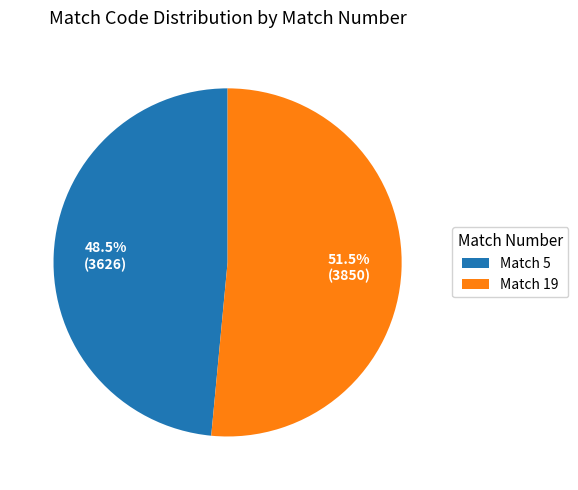

Rank the categories by value from lowest to highest.

Match 5, Match 19